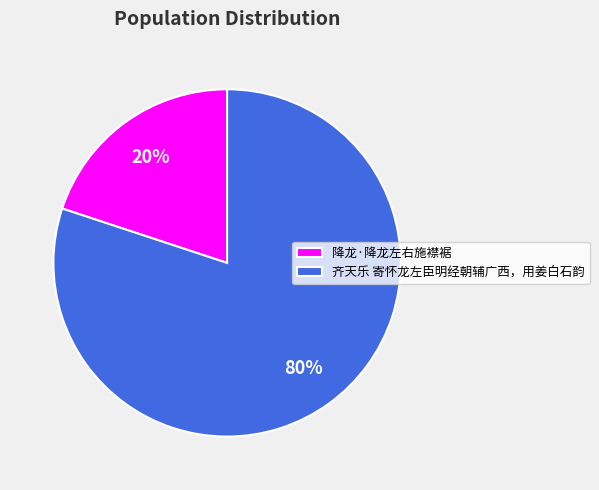

To the nearest percent, what percentage of the pie is 齐天乐 寄怀龙左臣明经朝辅广西，用姜白石韵?

80%